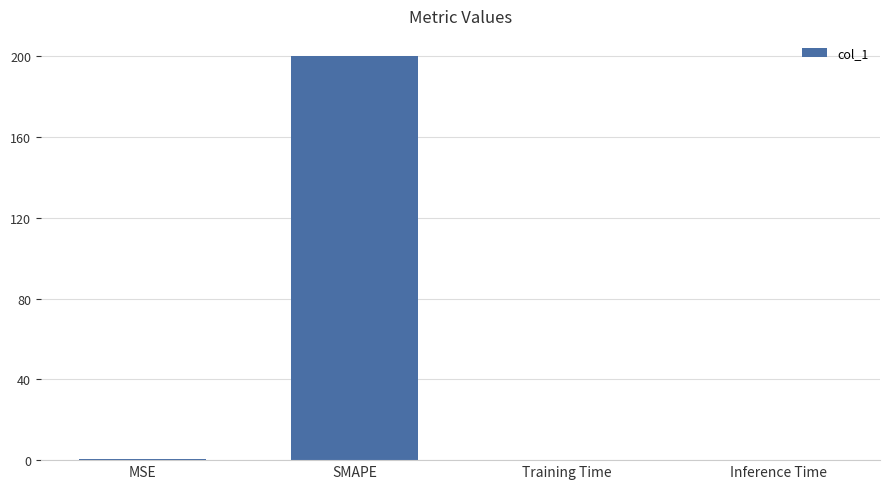

What is the approximate value at SMAPE?

200.0